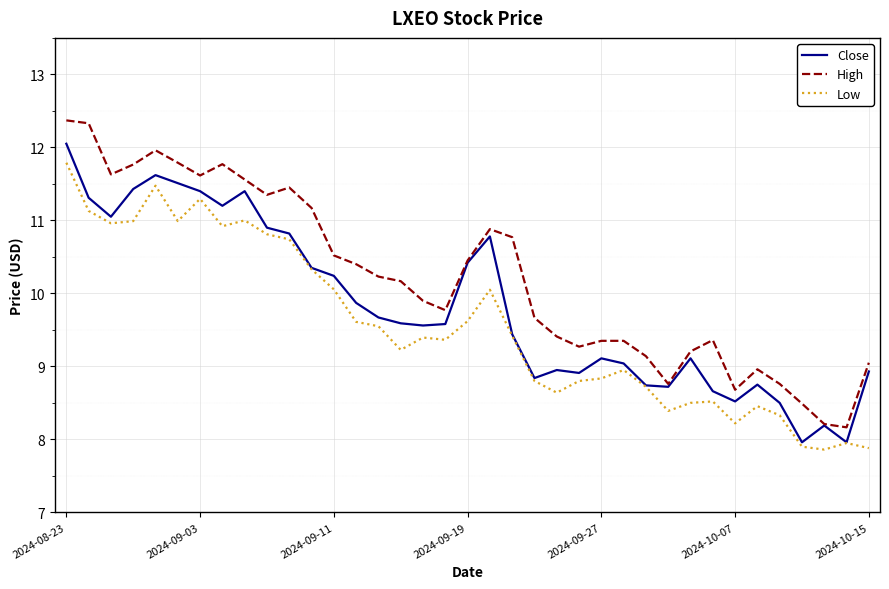

What is the maximum value for Close?

12.1